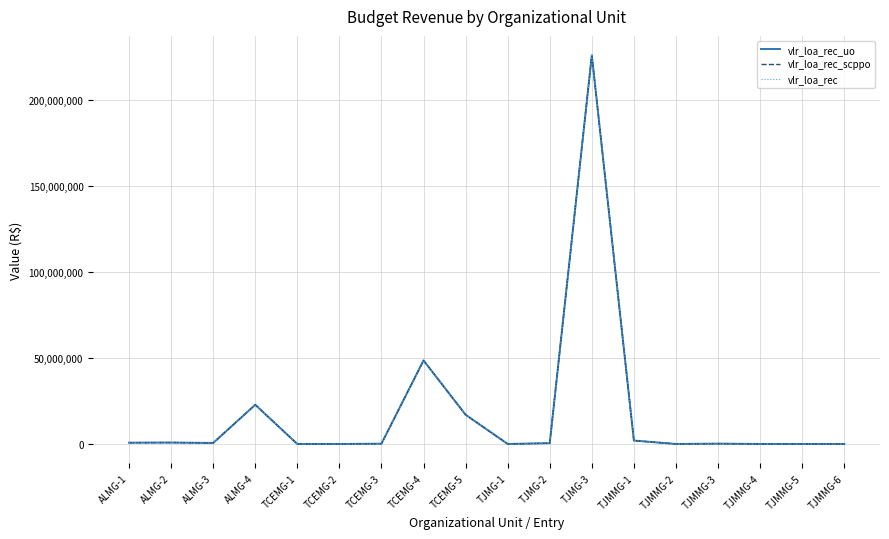

Does the chart have visible grid lines?

Yes